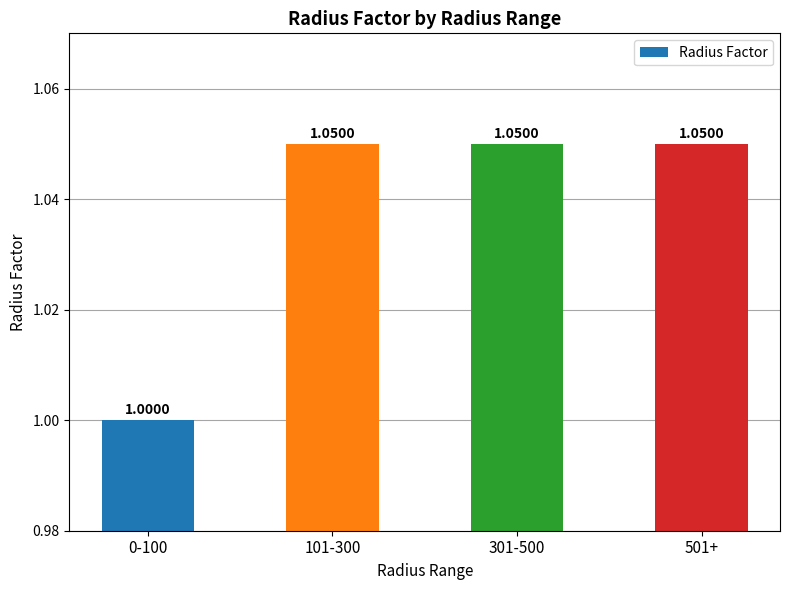

Approximately how many times larger is the value at 301-500 compared to 501+?

1.0